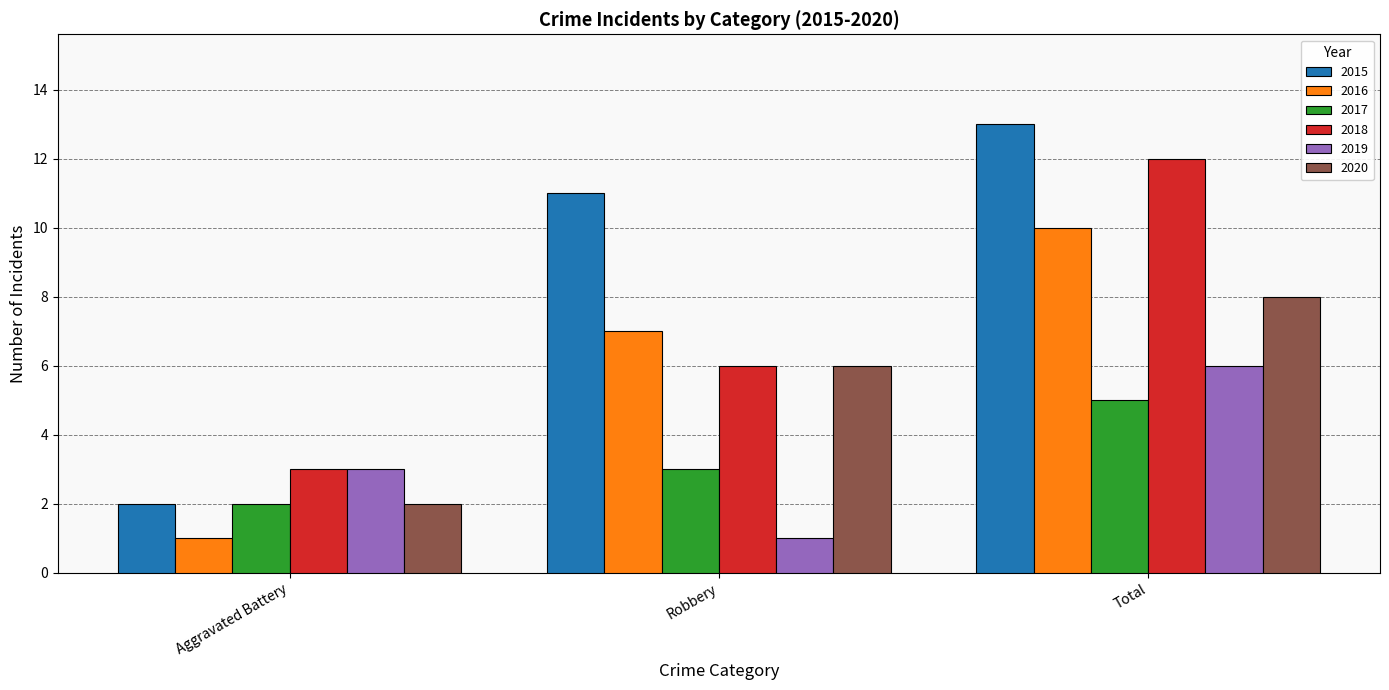

Is the value of 2015 at Aggravated Battery greater than the value of 2017 at Total?

No